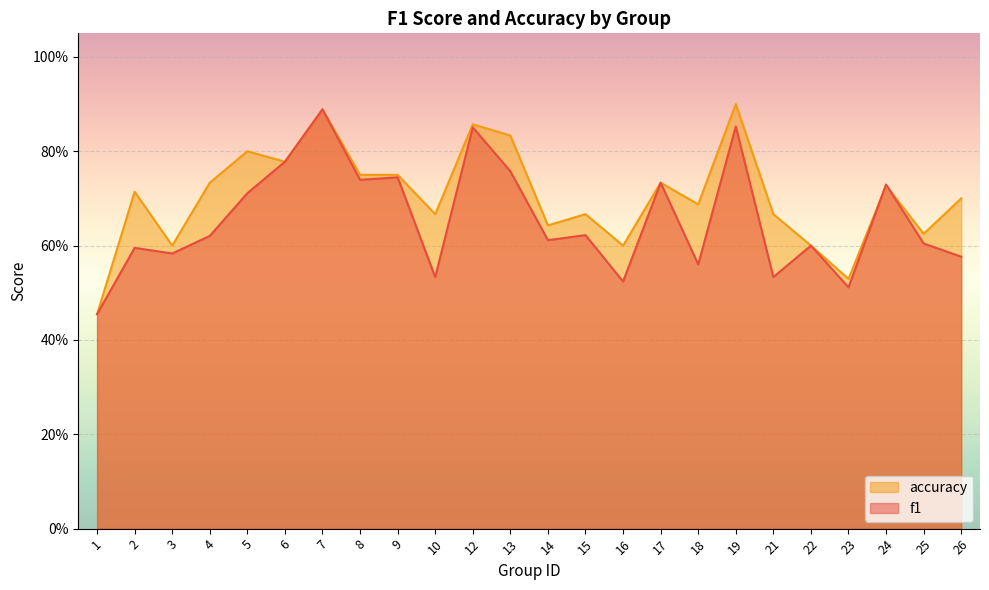

Count the number of data series in this chart.

2